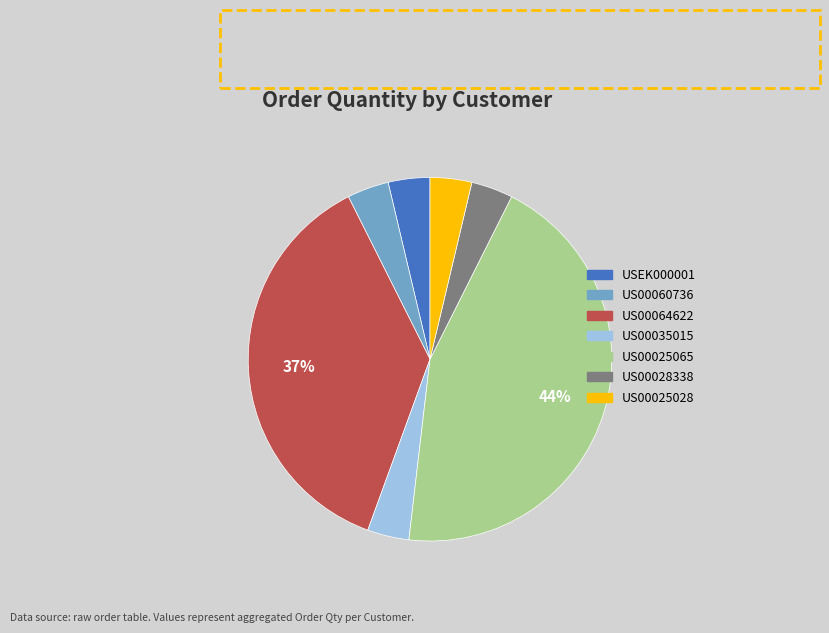

Does US00035015 represent more than half of the total?

No